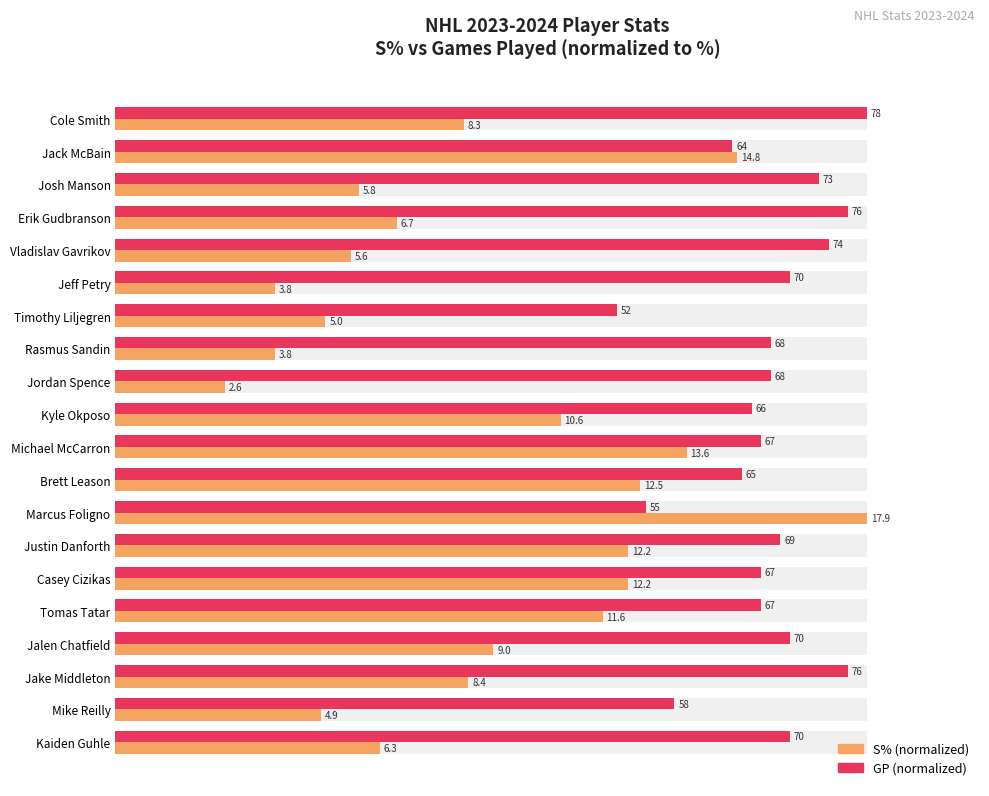

The GP series shows 138.4 at Brett Leason. True or false?

False